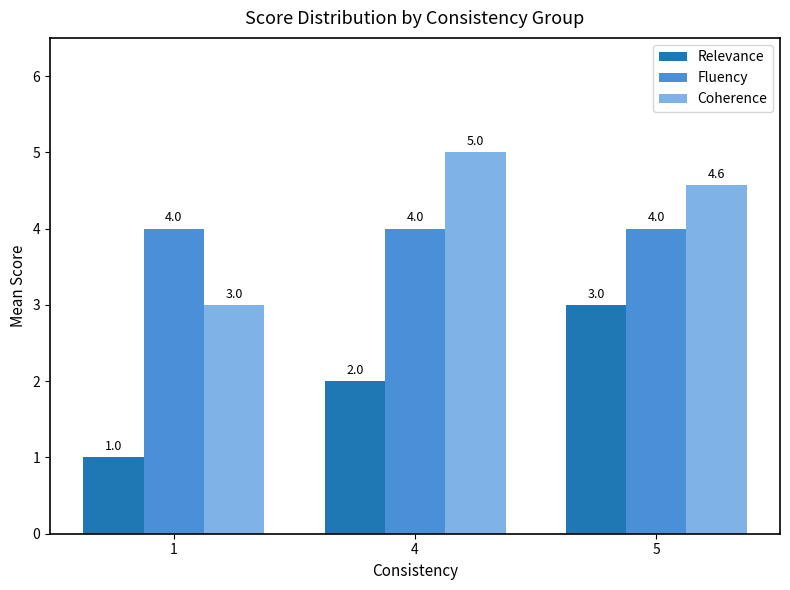

Which series changed the most between 1 and 4?

Coherence